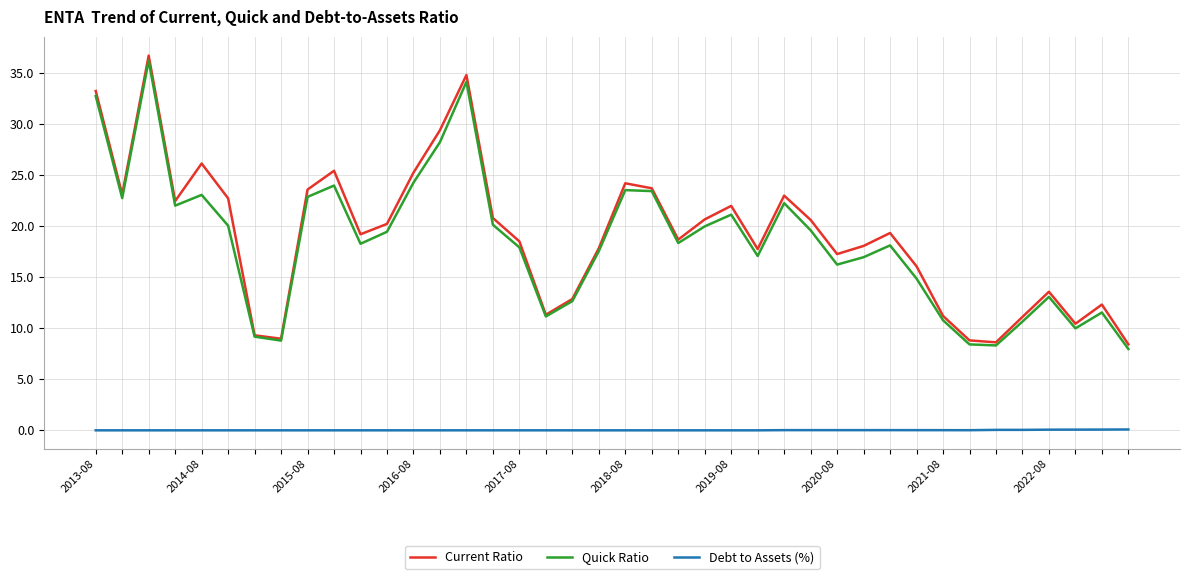

Which series has the largest range (max minus min)?

Current Ratio